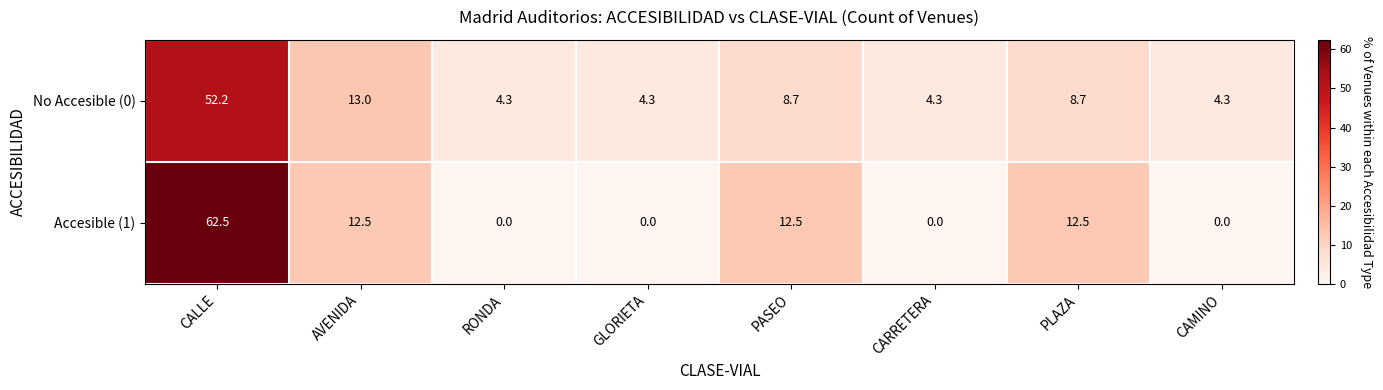

What is the total value across all series at CALLE?

114.7